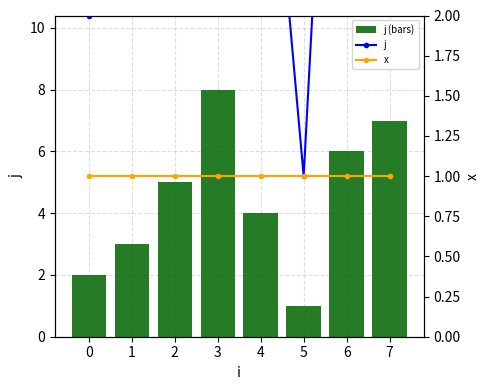

Which series has the largest total across all categories?

j (bars)